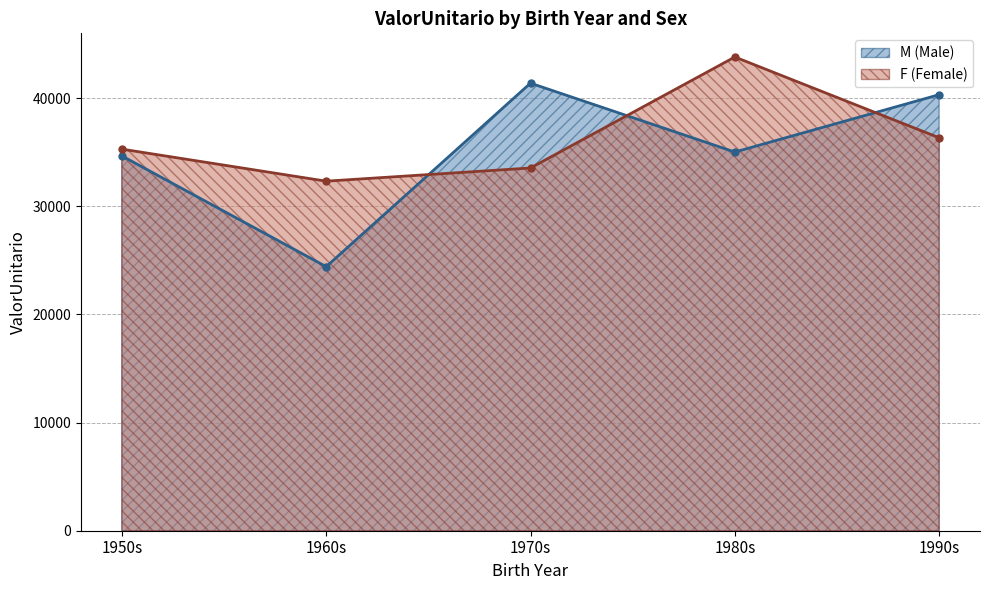

What is the value of the F (Female) point at the 4th from the left?

43801.1